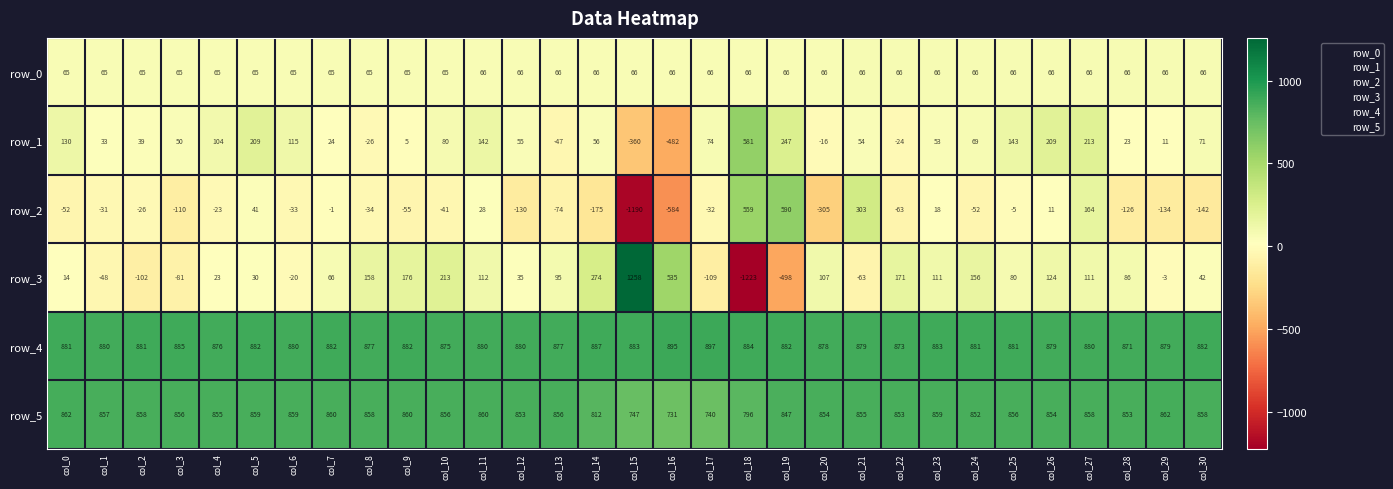

What value does the row_1 series have at col_10?

80